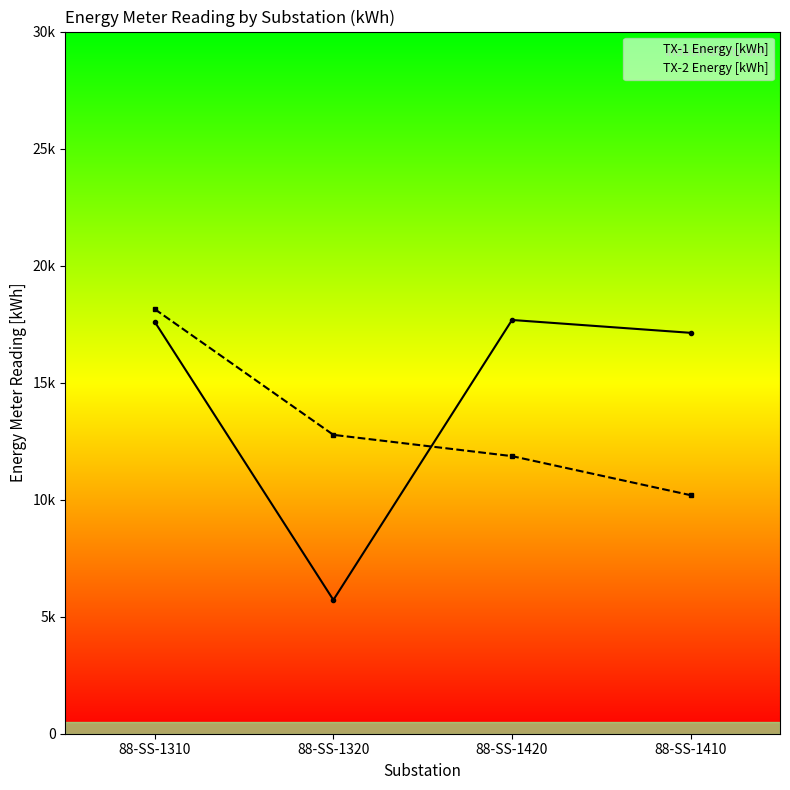

What is the maximum value for TX-2 Energy [kWh]?

18141